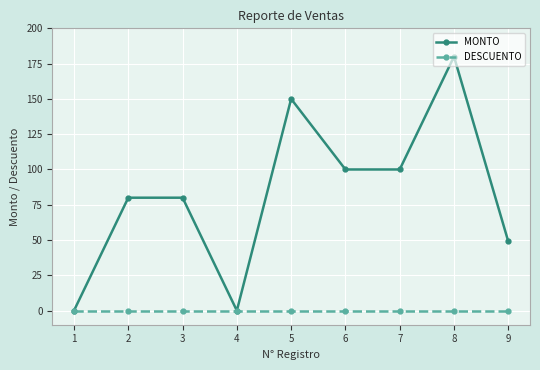

Between 6 and 9, which series saw the biggest shift?

MONTO